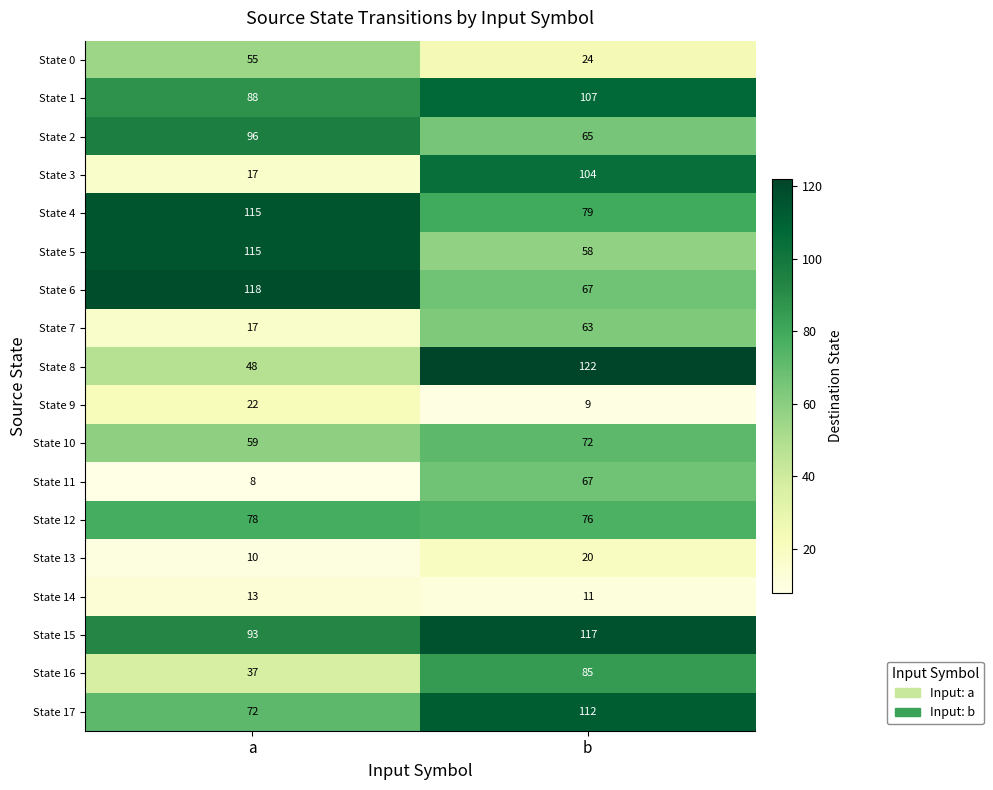

At which category is the sum across all series the highest?

b